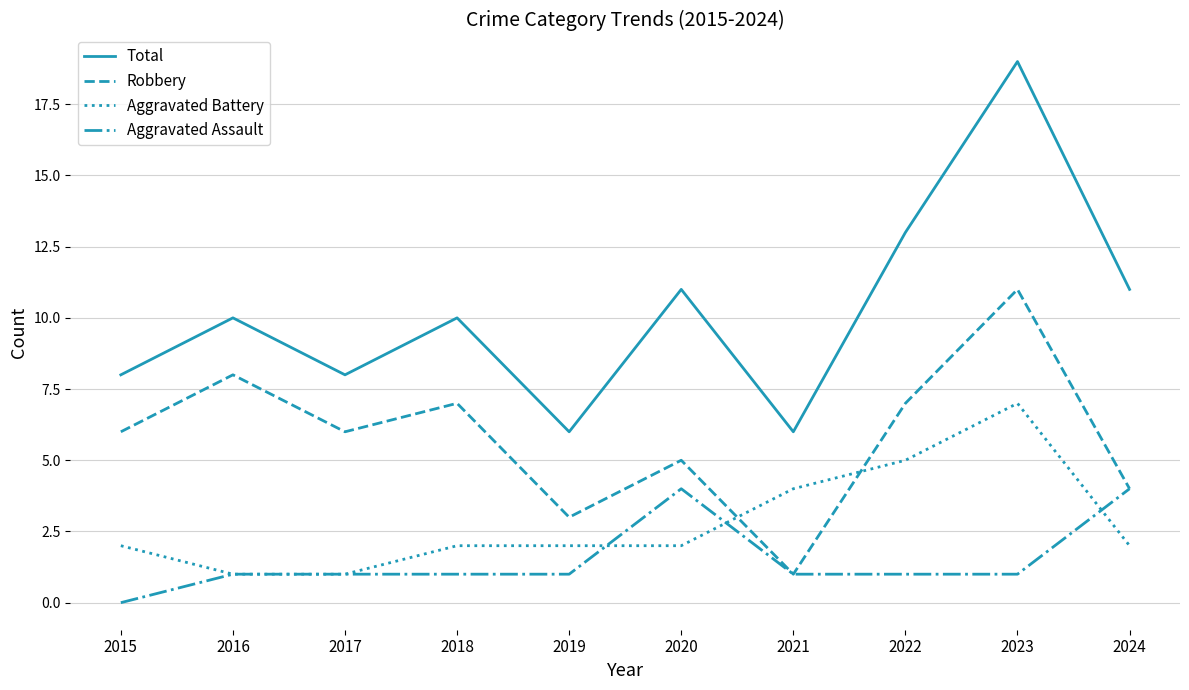

What are all the series names shown in the legend?

Total, Robbery, Aggravated Battery, Aggravated Assault